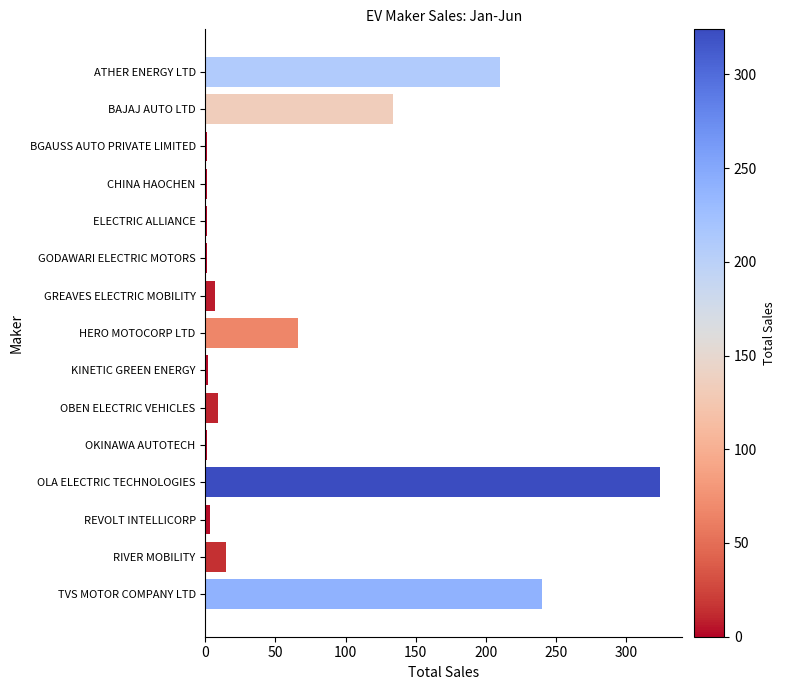

Which has a higher value, BAJAJ AUTO LTD or OLA ELECTRIC TECHNOLOGIES?

OLA ELECTRIC TECHNOLOGIES